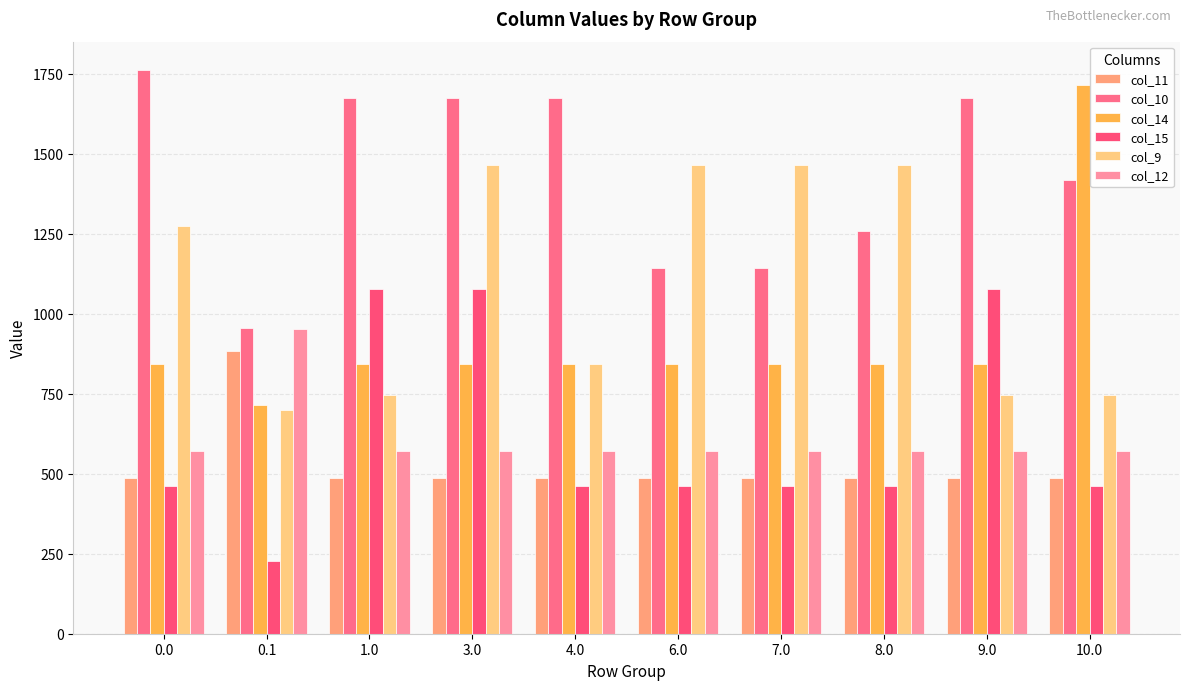

What is the label of the 7th bar from the right?

3.0